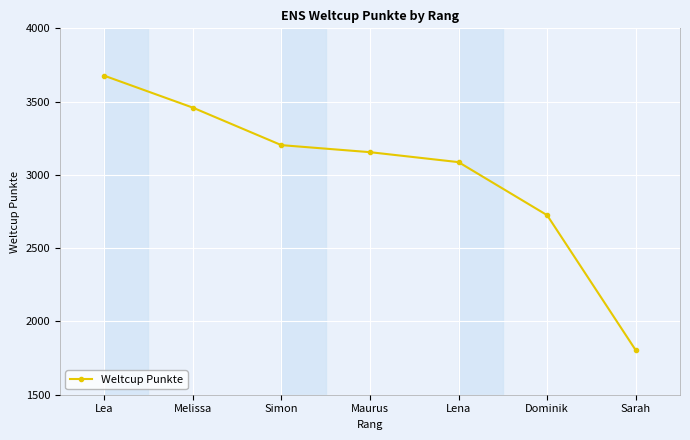

What is the change in value from Simon to Sarah?

-1399